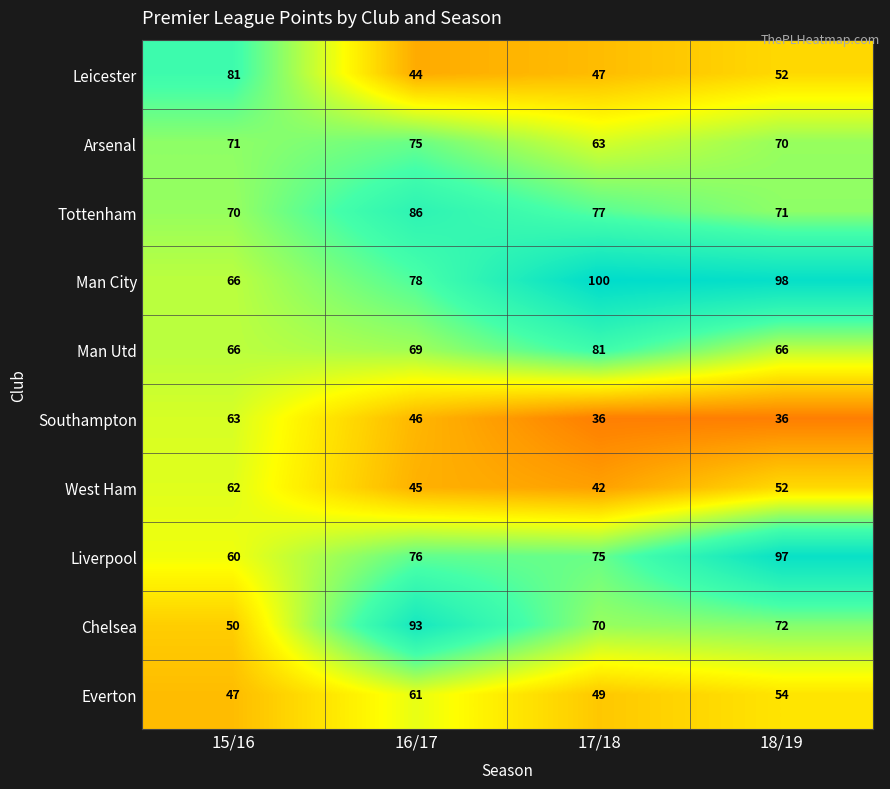

Where does the Man City series first go above 98?

17/18